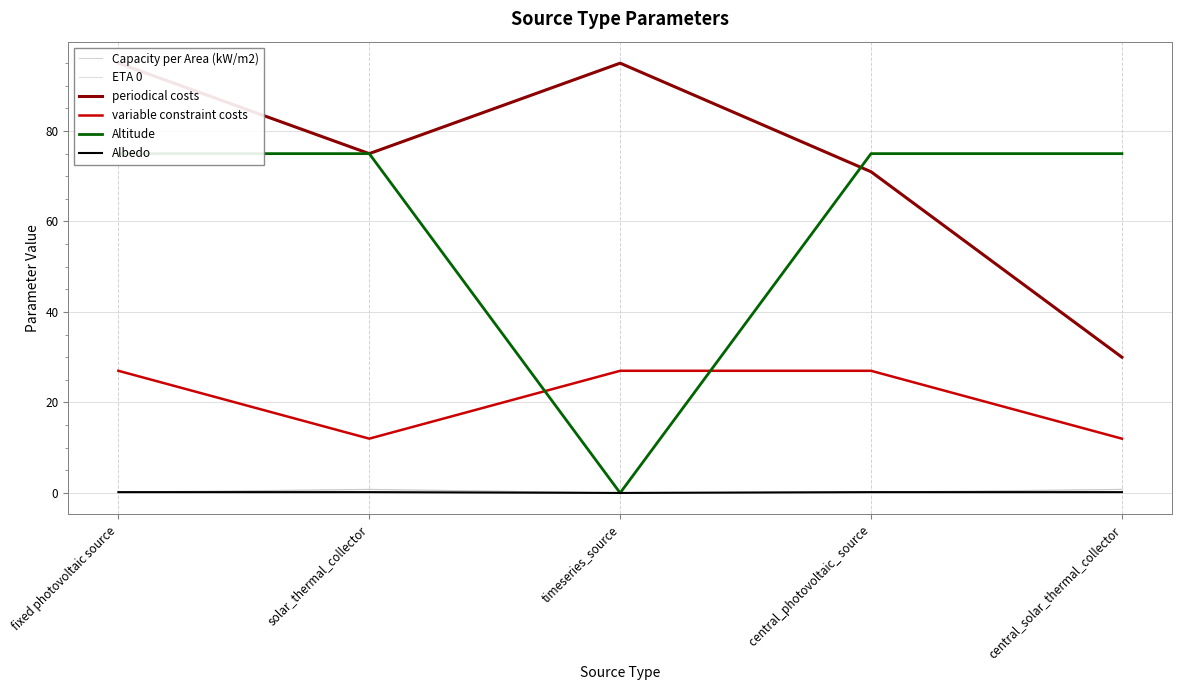

Is it true that Altitude equals 75.0 at fixed photovoltaic source?

True